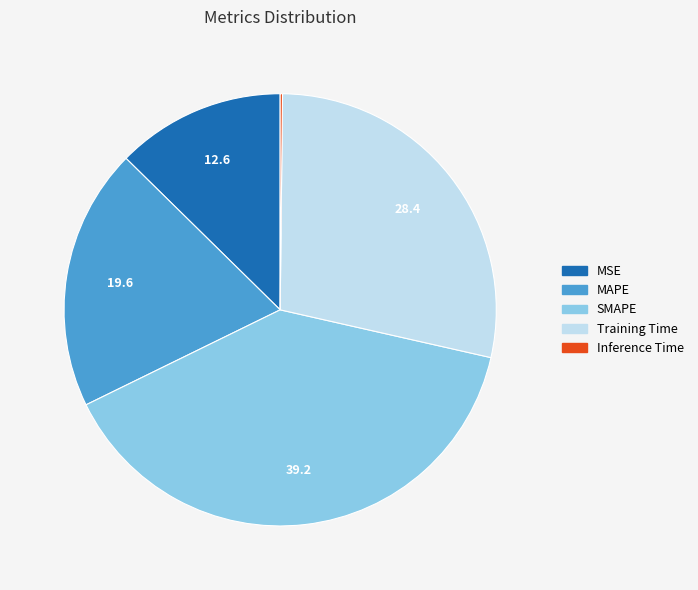

Is the sum of MSE and MAPE greater than half?

No